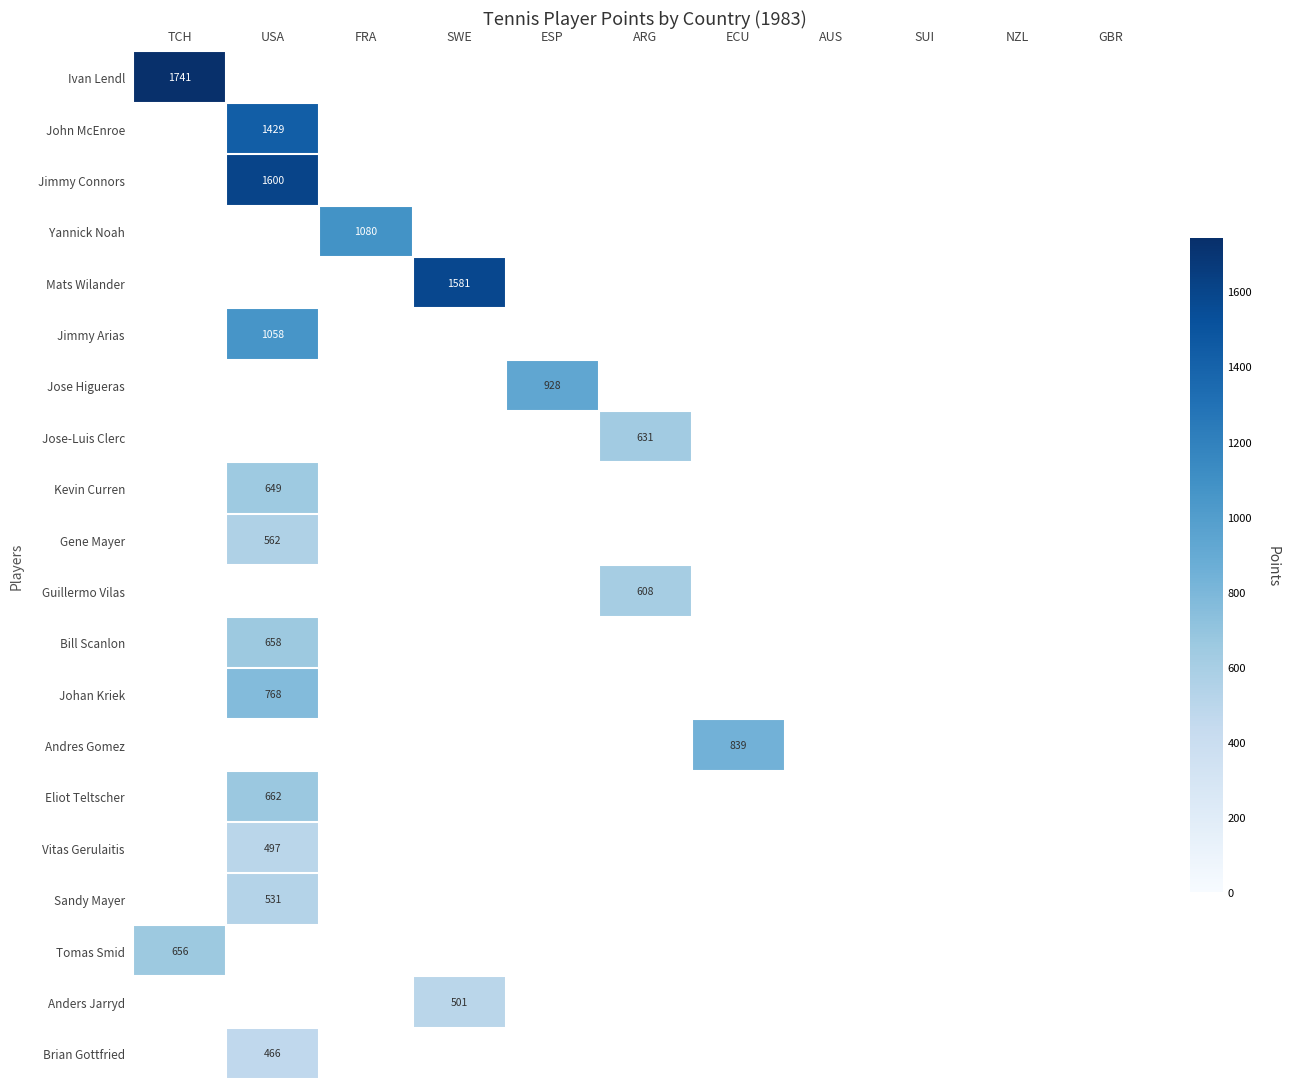

How many series are shown in this chart?

20